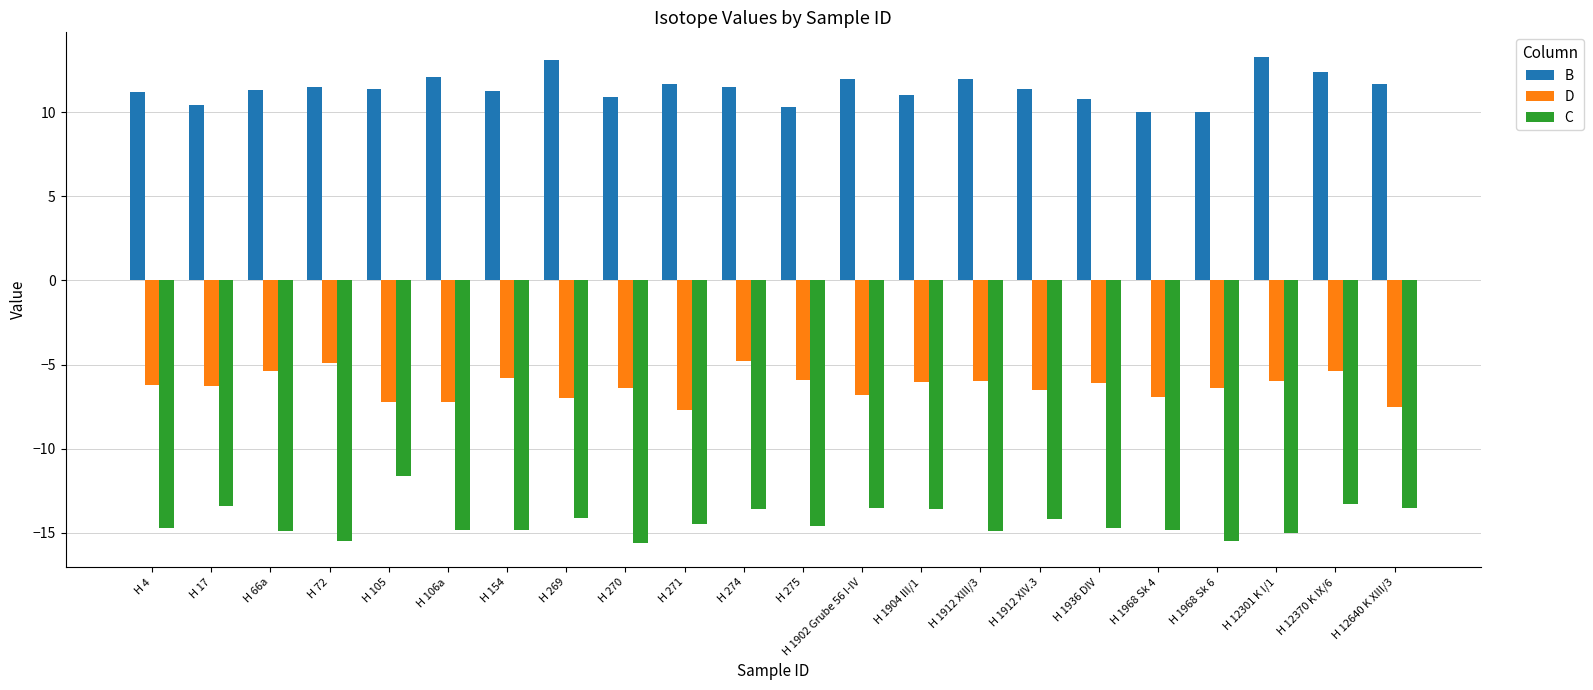

Are the bars grouped side by side (vs. stacked)?

Yes